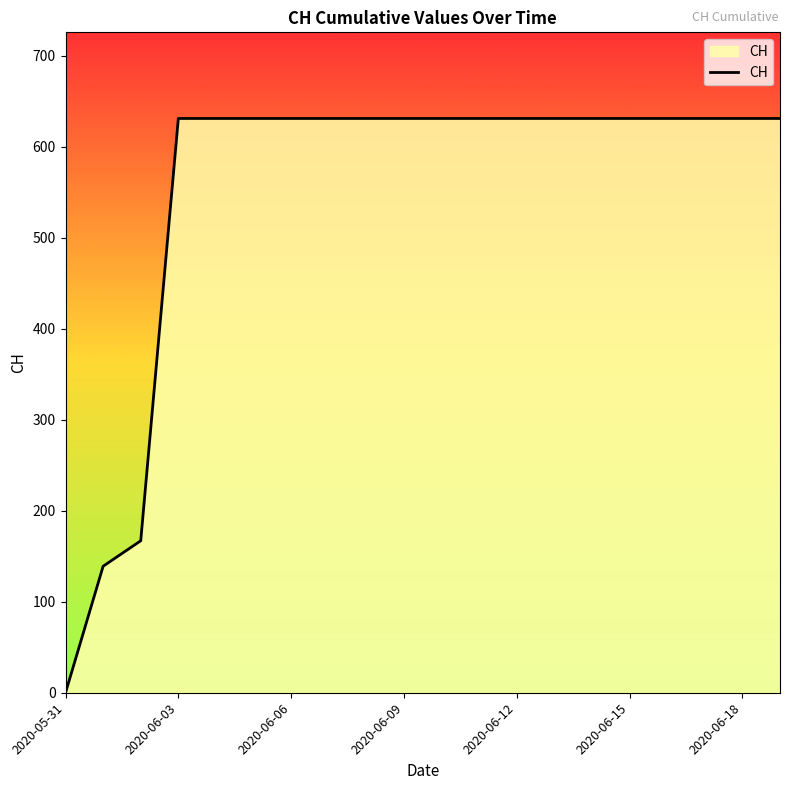

What is the greatest value displayed?

631